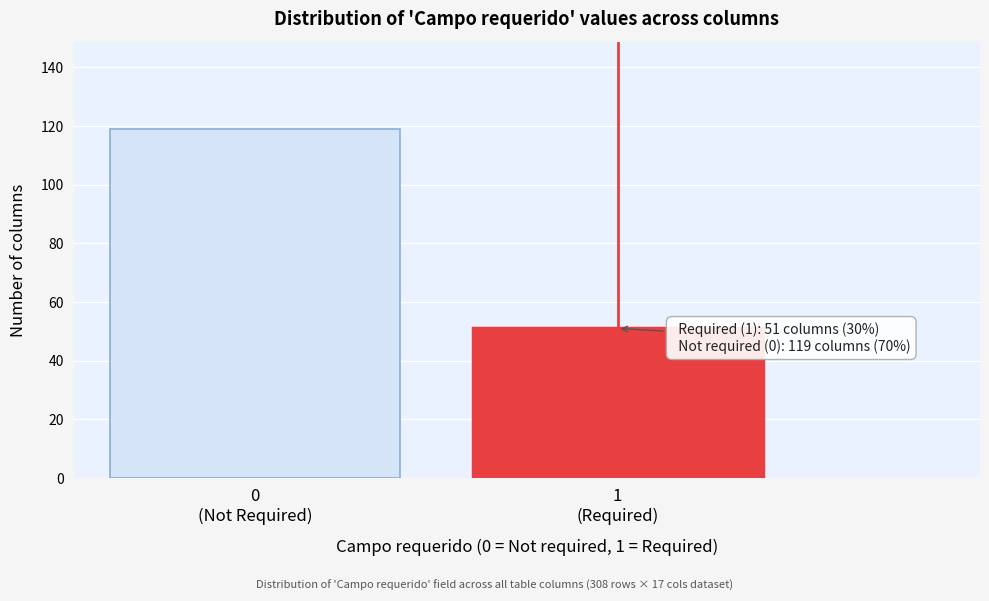

Reading left to right, list all the values displayed in this chart.

119	51